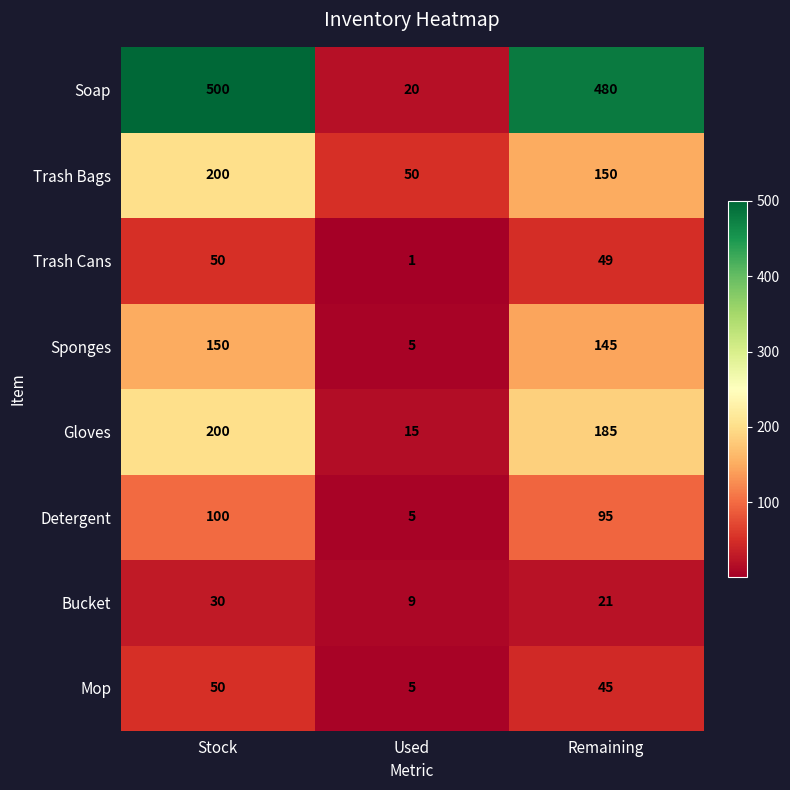

True or false: Bucket has a value of 3 at Used.

False